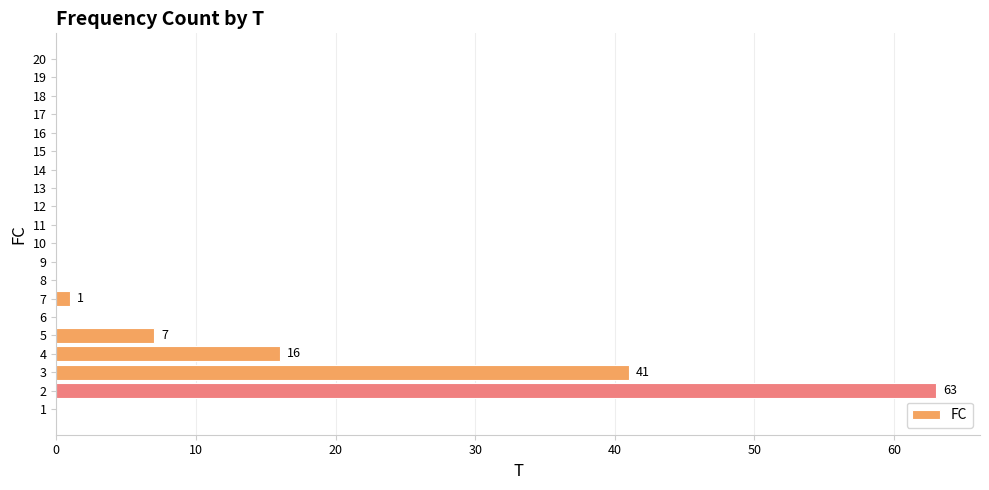

Which has a higher value, 5 or 15?

5